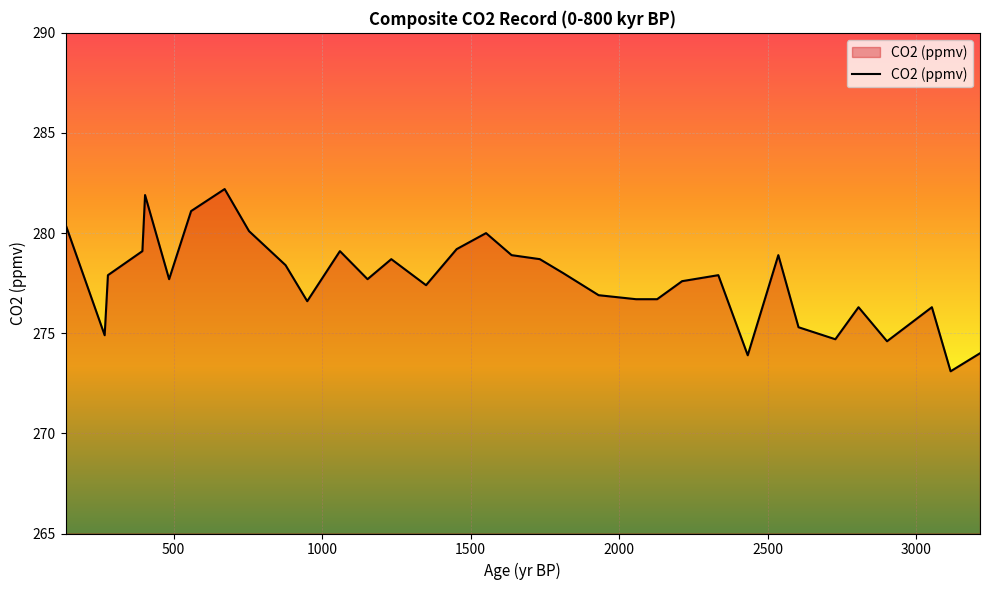

What is the greatest value displayed?

282.2